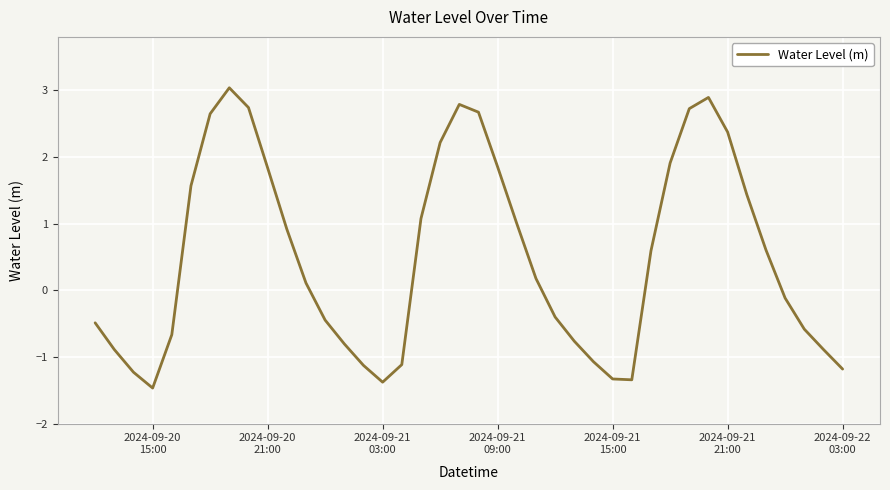

What is the maximum value shown in the chart?

3.0